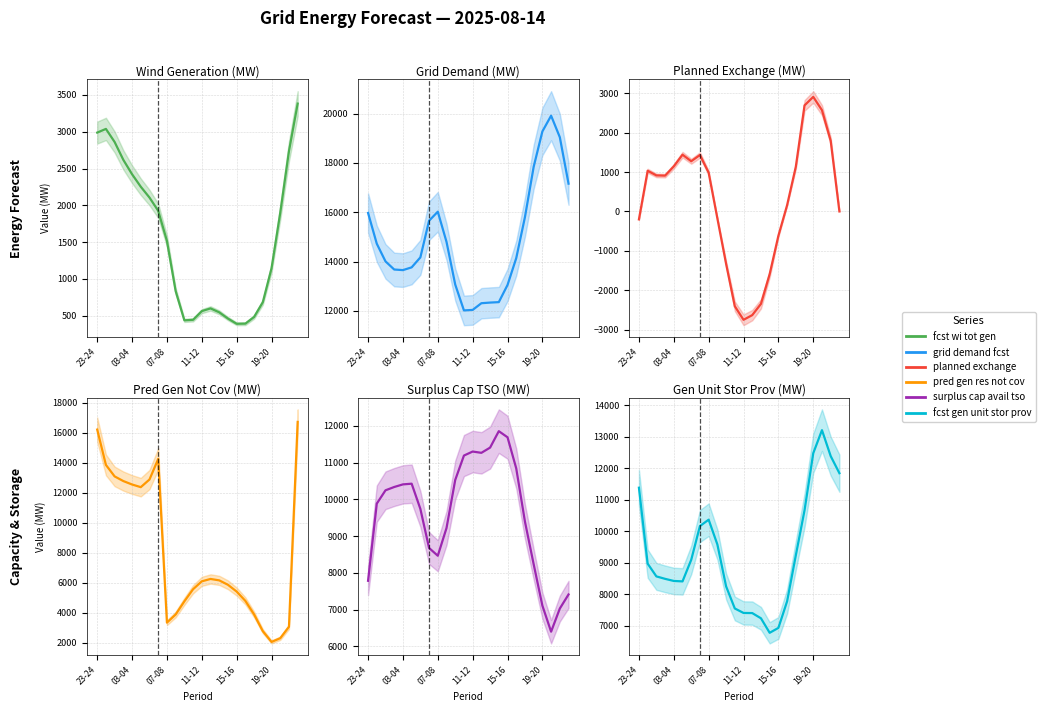

What is the greatest value displayed?

19917